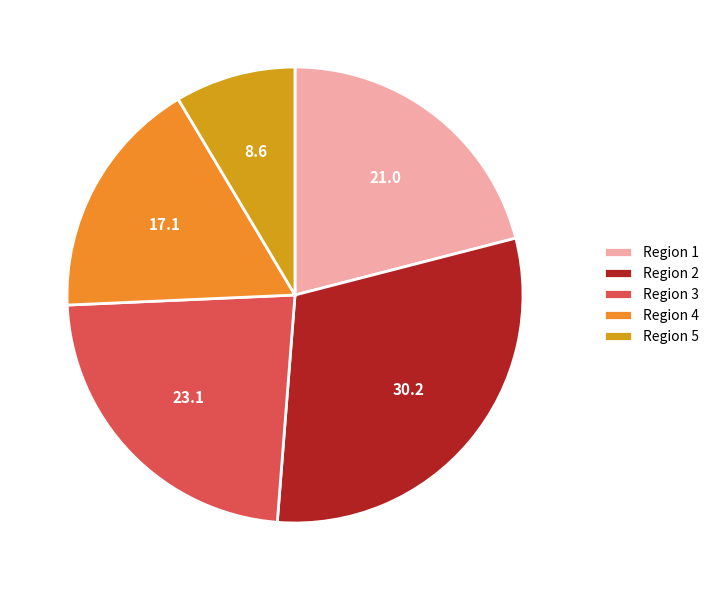

How many segments does this pie chart have?

5